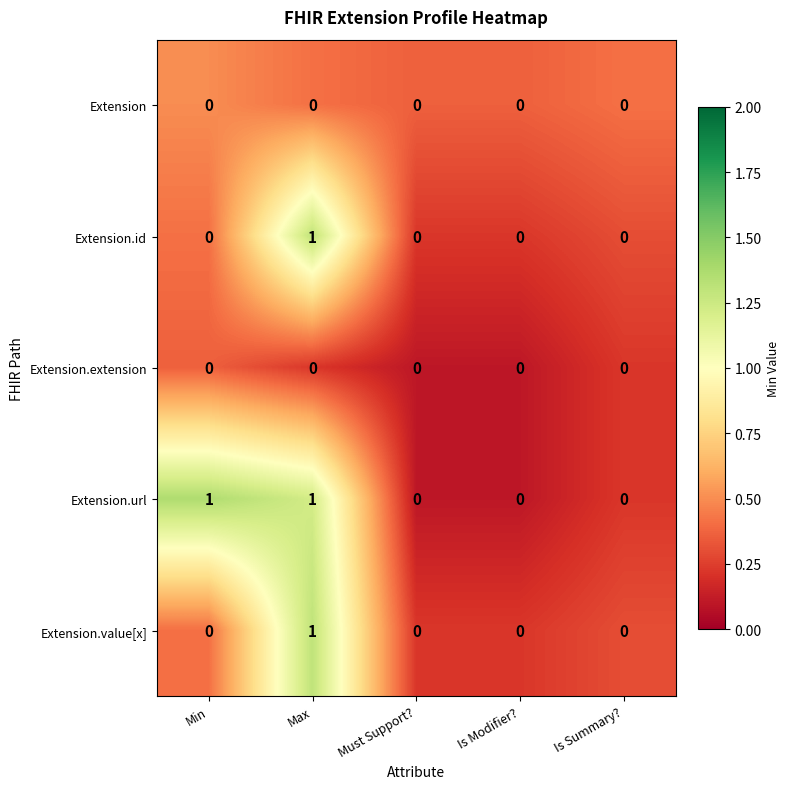

At which category is the sum across all series the highest?

Max